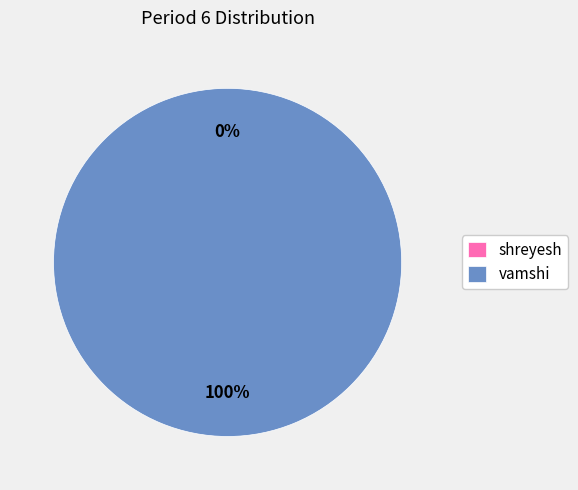

Rank the categories by value from lowest to highest.

shreyesh, vamshi